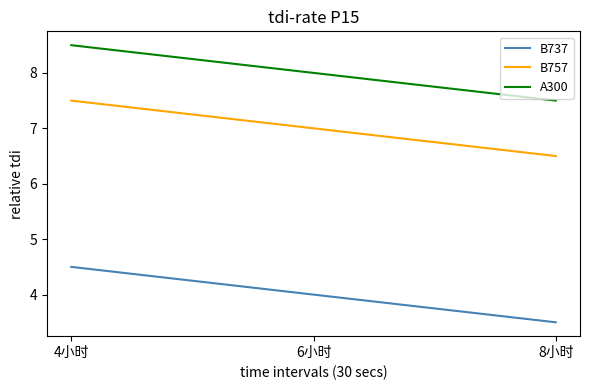

What value does the B737 series have at 8小时?

3.5